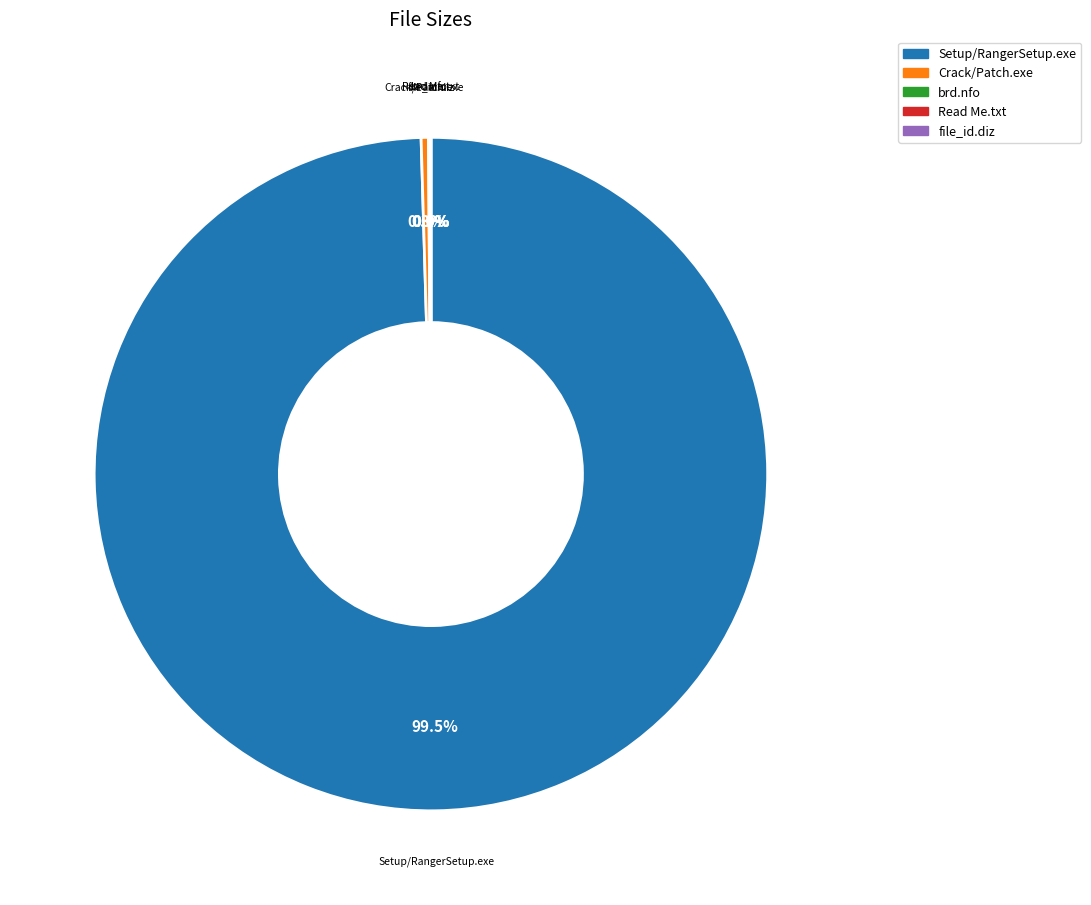

Which category has the biggest portion of the pie?

Setup/RangerSetup.exe